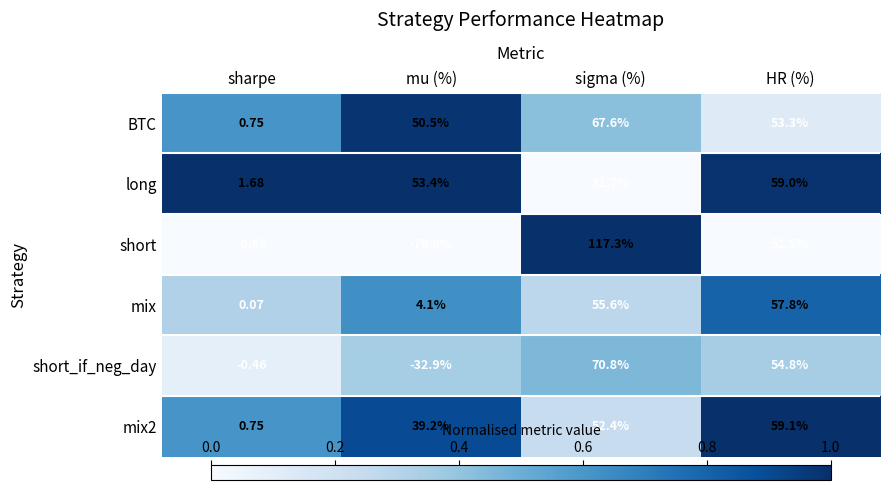

Which series has the largest range (max minus min)?

short